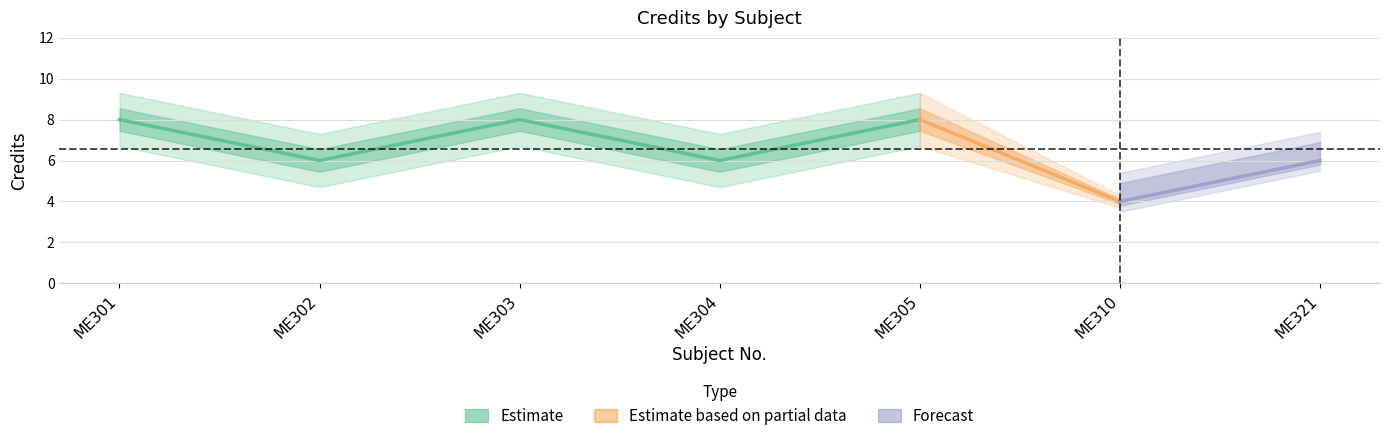

Does the chart display data point markers on the line(s)?

No